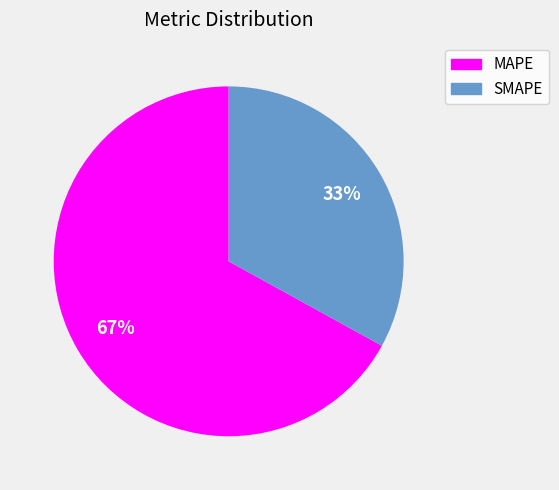

To the nearest percent, what is the difference between the MAPE and SMAPE slice percentages?

34%